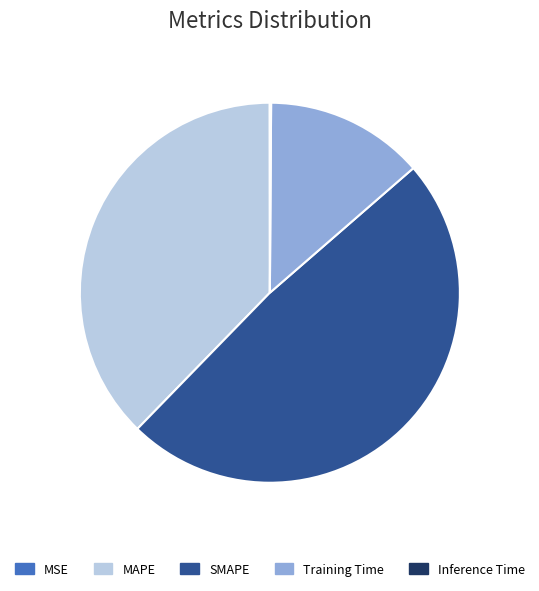

Which slice is the largest?

SMAPE